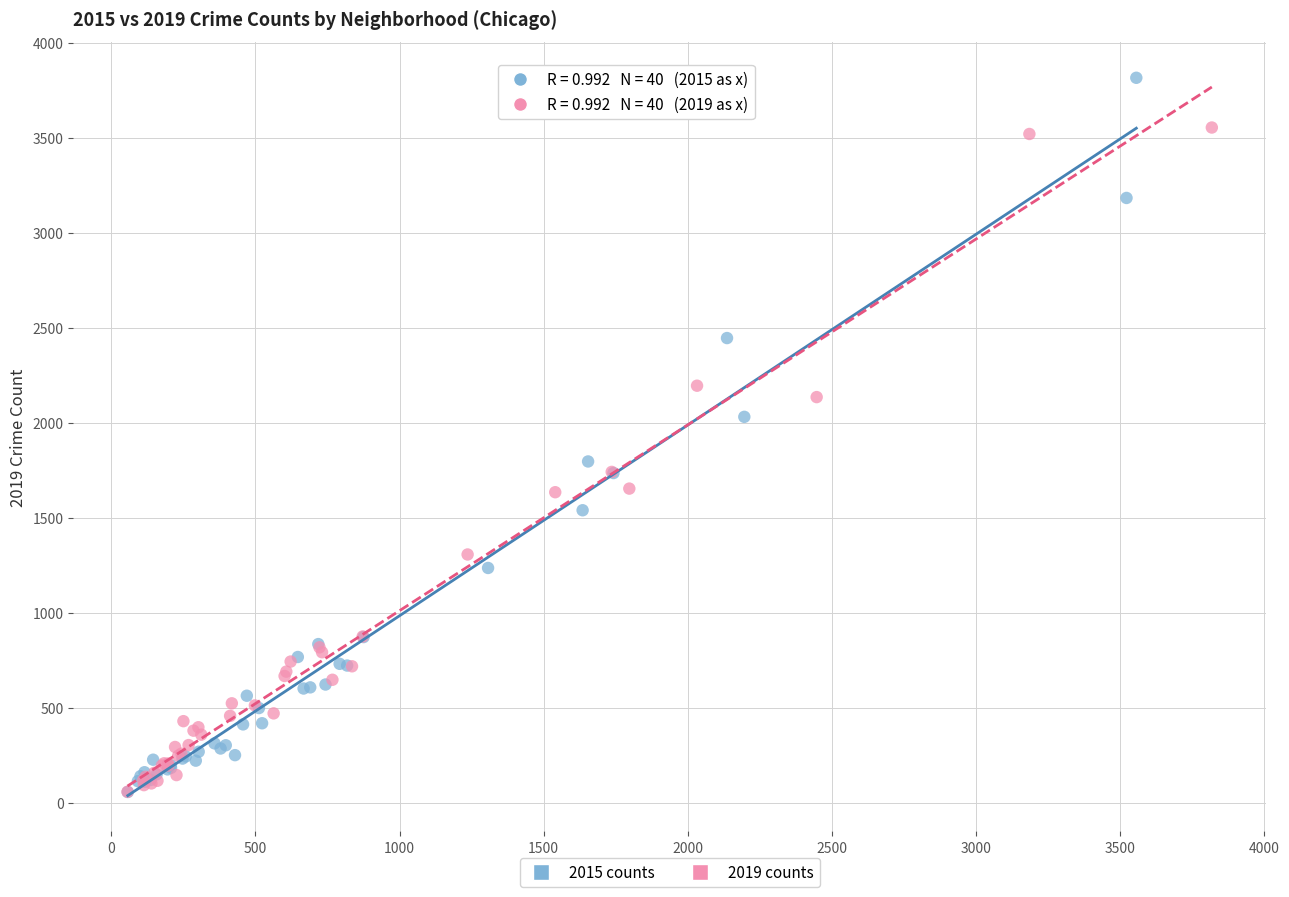

Which series reaches the maximum Y coordinate?

2015 counts